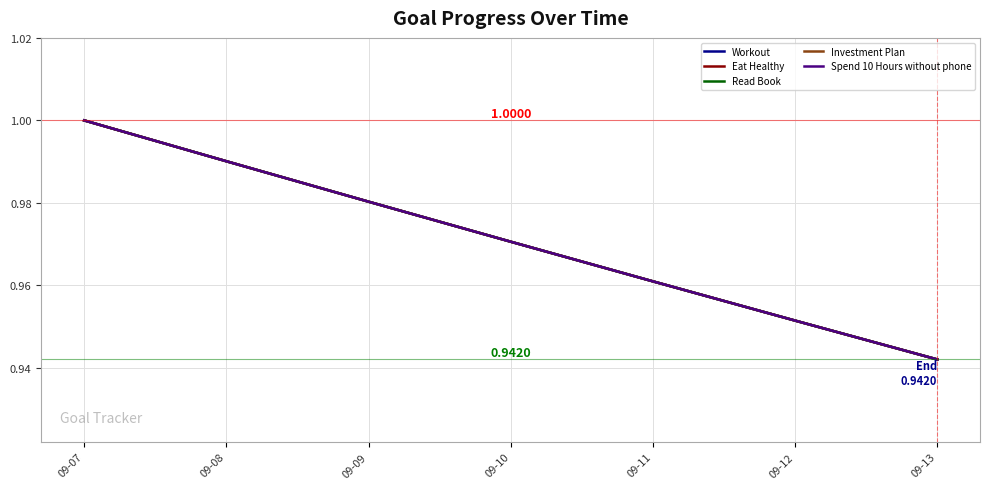

True or false: Workout has more than 2 interior local peaks.

False